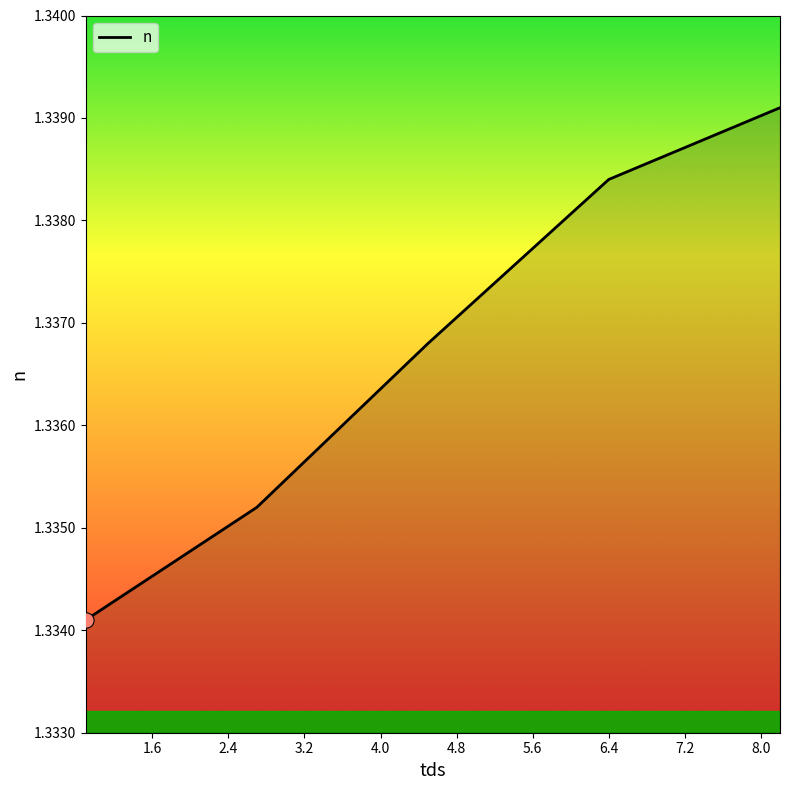

True or false: the data has more than 2 interior local peaks.

False